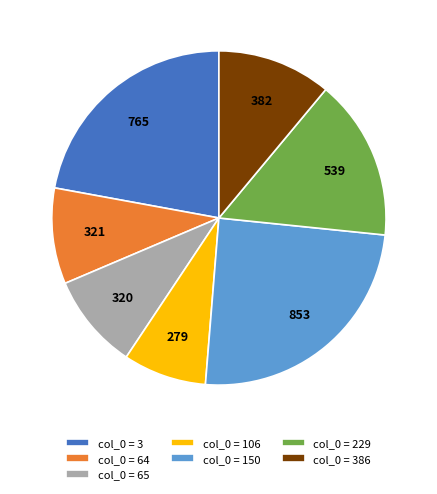

Is the sum of col_0 = 229 and col_0 = 150 greater than half?

No